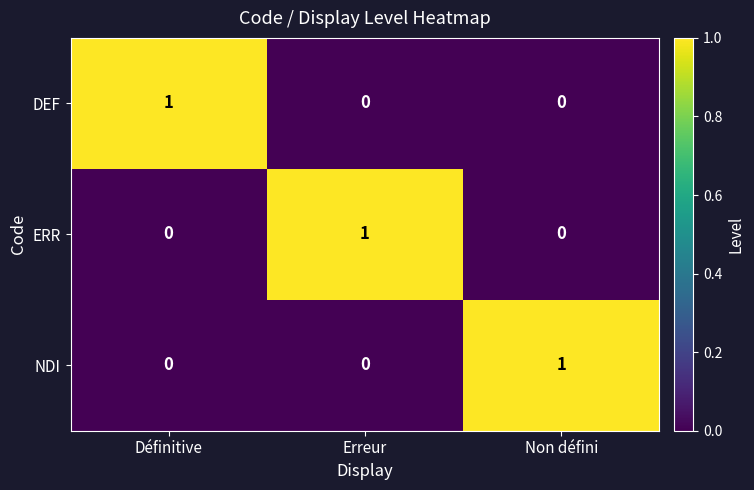

The DEF series shows 0 at Non défini. True or false?

True